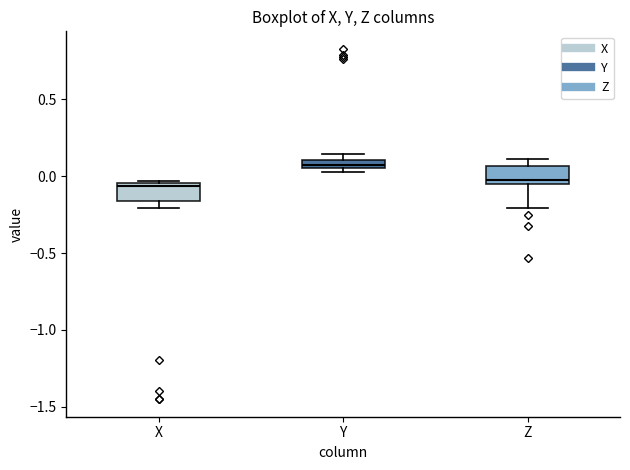

Where does the median line of the box for Z sit on the y-axis? The values are not printed on the chart, so give them approximately, as read against the axis.

0.00